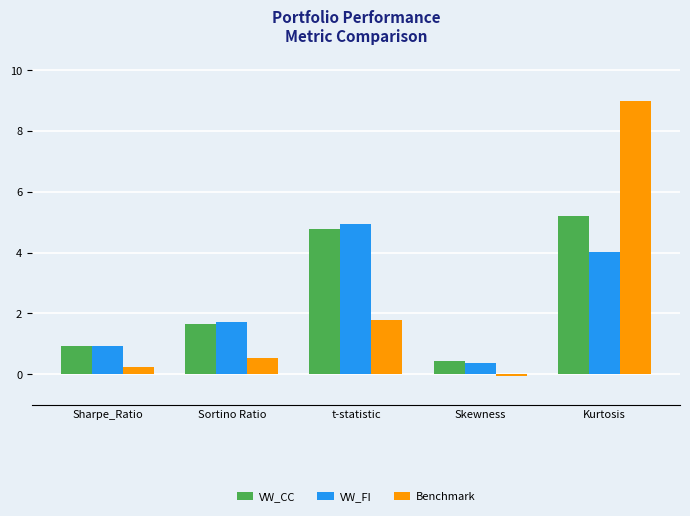

Reading right to left, extract all data points from this chart.

VW_CC: 5.2	0.4	4.8	1.7	0.9
VW_FI: 4.0	0.4	4.9	1.7	0.9
Benchmark: 9.0	-0.1	1.8	0.5	0.2